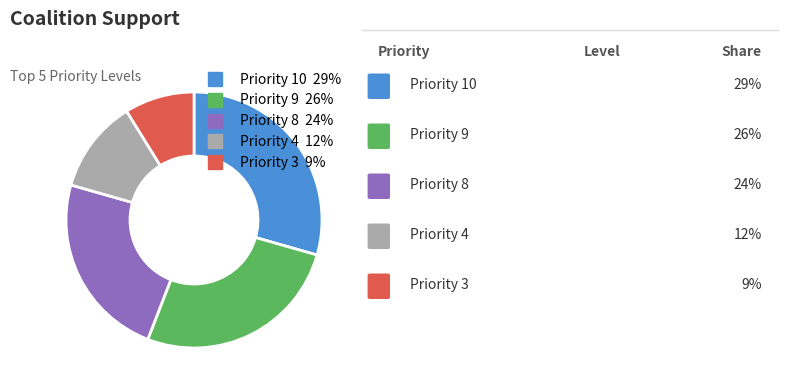

Is there any slice that represents more than half of the pie?

No